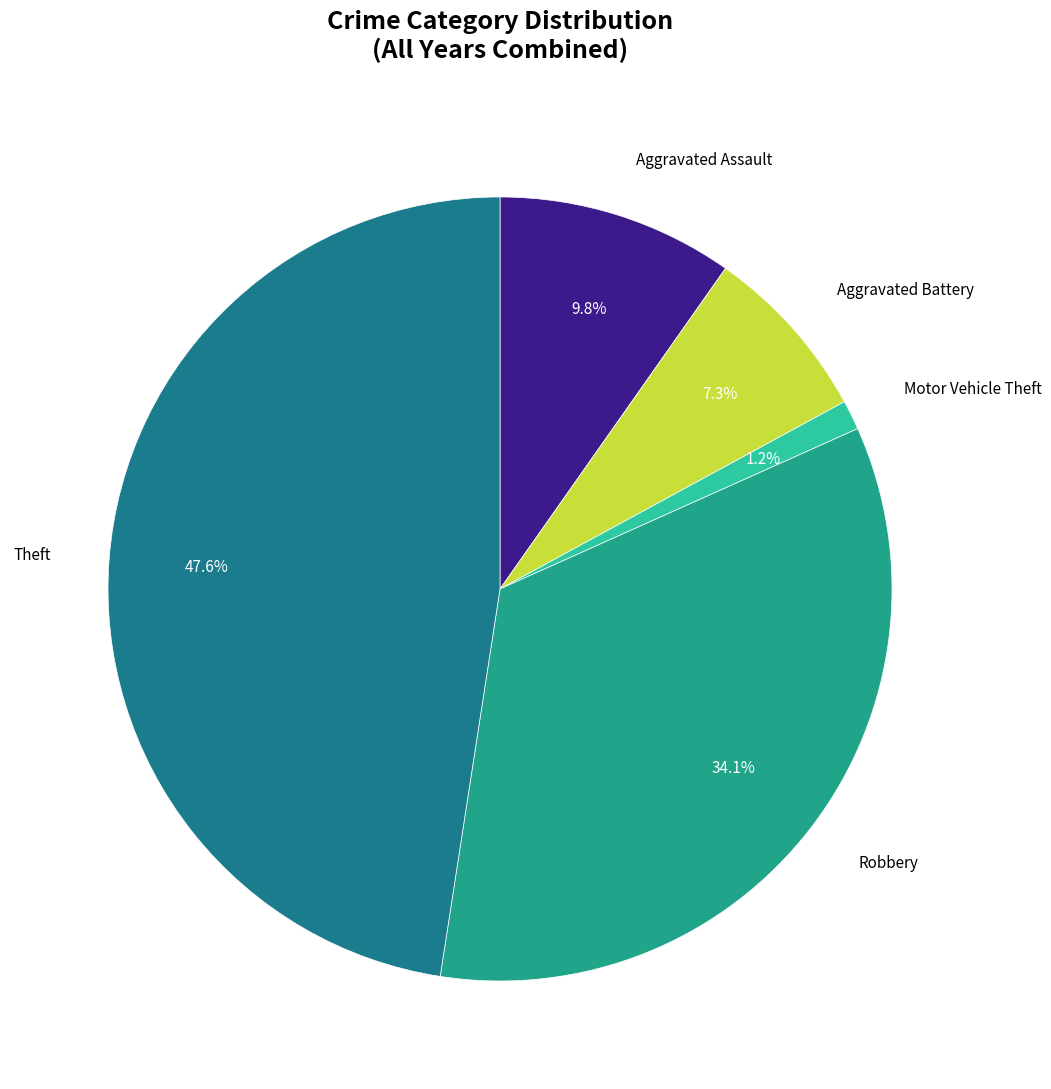

Is there a majority slice in this chart?

No